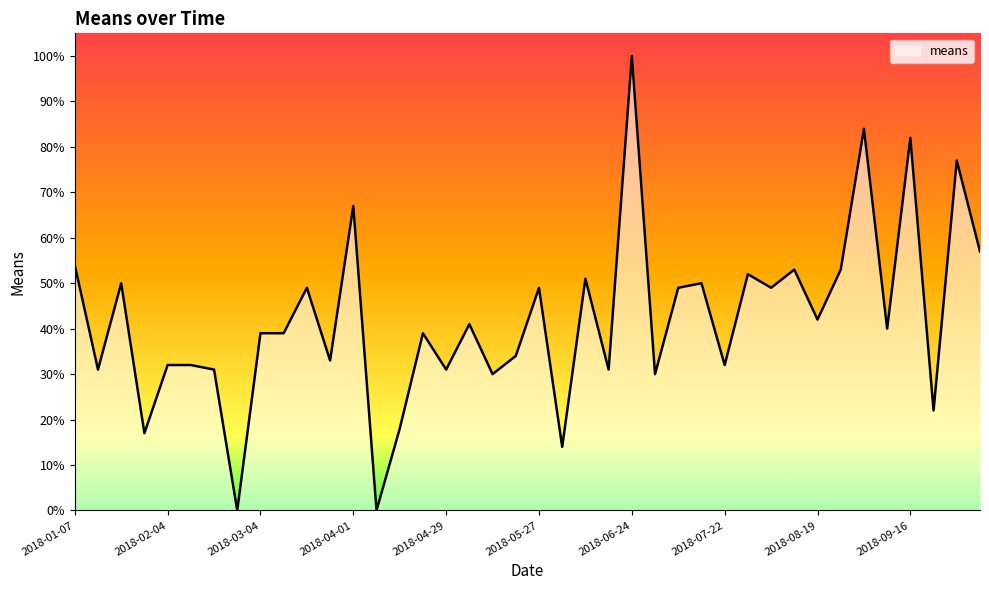

What is the greatest value displayed?

100